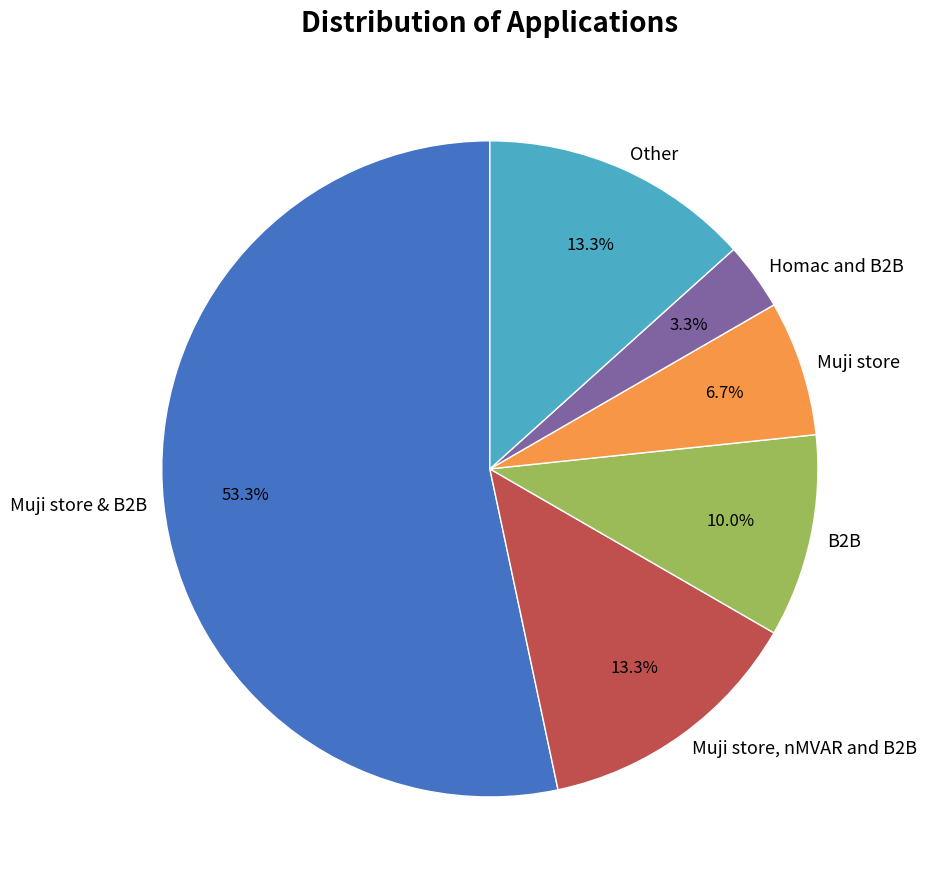

To the nearest percent, what is the difference between the Other and Muji store slice percentages?

7%